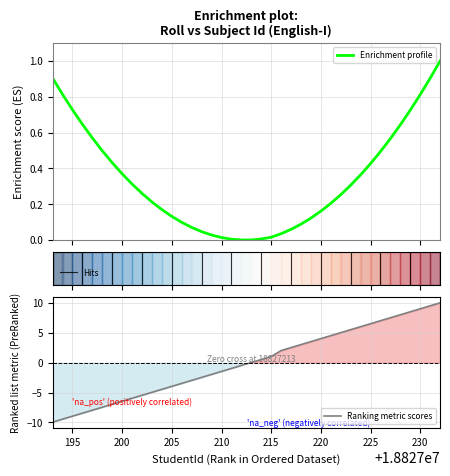

How many distinct data groups are displayed?

1